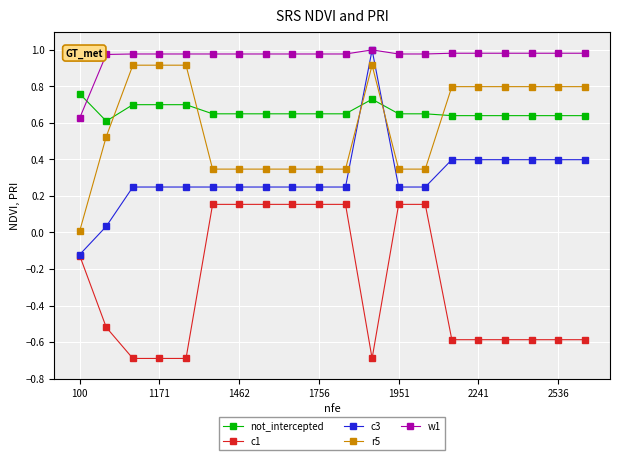

After their last crossing, which series has the higher values: not_intercepted or w1?

w1